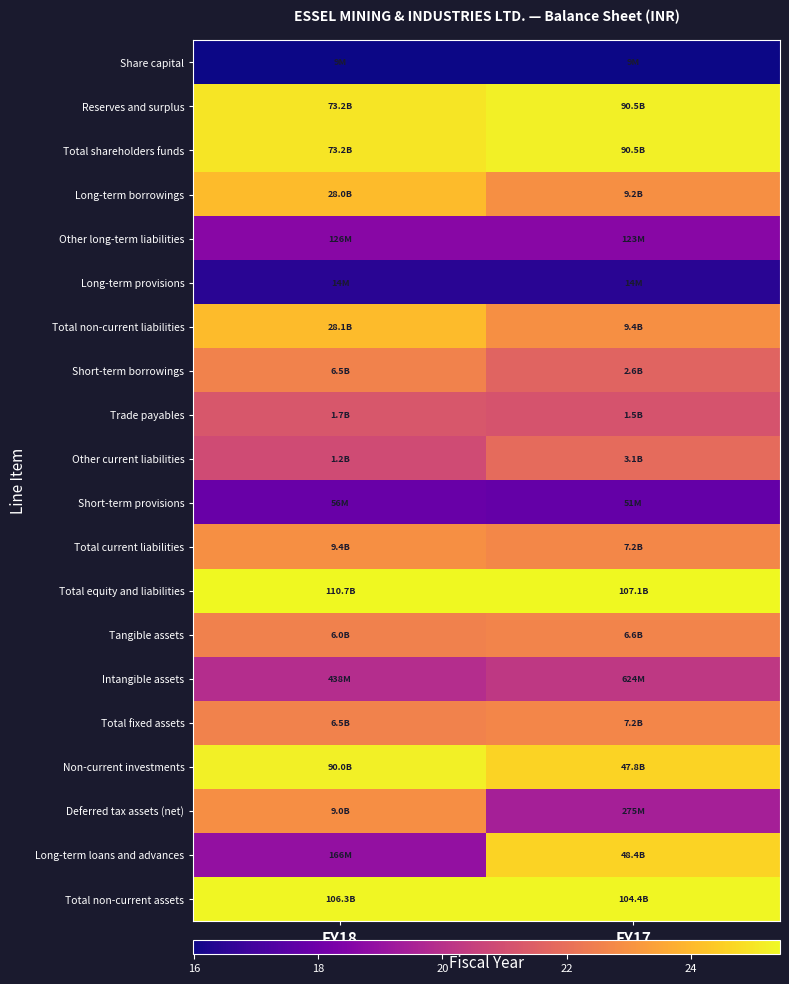

Reading left to right, what are all the values shown in this chart?

Share capital: FY18=16.0	FY17=16.0
Reserves and surplus: FY18=25.0	FY17=25.2
Total shareholders funds: FY18=25.0	FY17=25.2
Long-term borrowings: FY18=24.1	FY17=22.9
Other long-term liabilities: FY18=18.6	FY17=18.6
Long-term provisions: FY18=16.5	FY17=16.5
Total non-current liabilities: FY18=24.1	FY17=23.0
Short-term borrowings: FY18=22.6	FY17=21.7
Trade payables: FY18=21.2	FY17=21.1
Other current liabilities: FY18=20.9	FY17=21.9
Short-term provisions: FY18=17.8	FY17=17.7
Total current liabilities: FY18=23.0	FY17=22.7
Total equity and liabilities: FY18=25.4	FY17=25.4
Tangible assets: FY18=22.5	FY17=22.6
Intangible assets: FY18=19.9	FY17=20.3
Total fixed assets: FY18=22.6	FY17=22.7
Non-current investments: FY18=25.2	FY17=24.6
Deferred tax assets (net): FY18=22.9	FY17=19.4
Long-term loans and advances: FY18=18.9	FY17=24.6
Total non-current assets: FY18=25.4	FY17=25.4